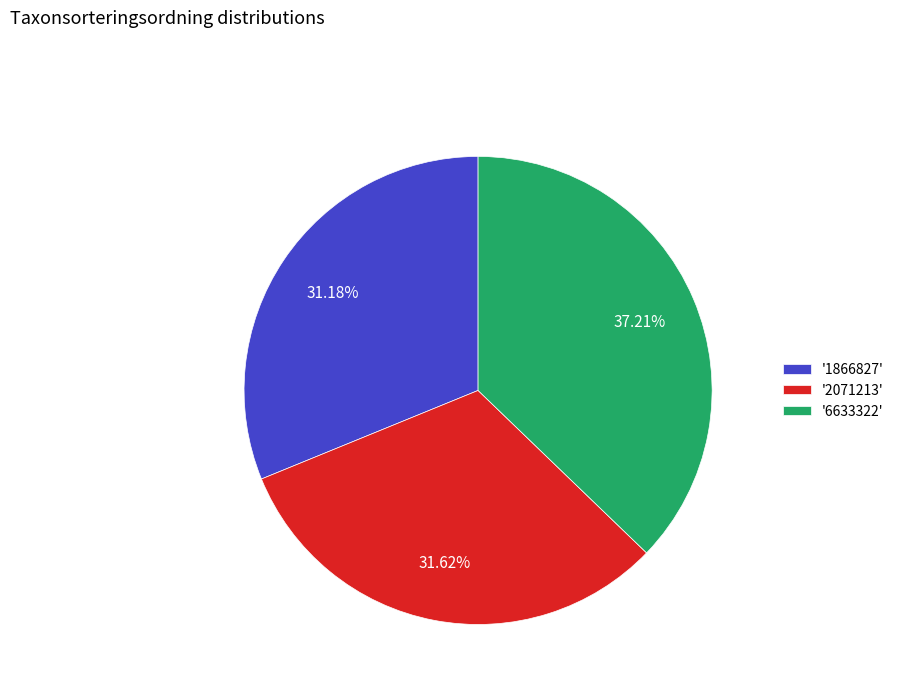

Does any single category account for the majority?

No